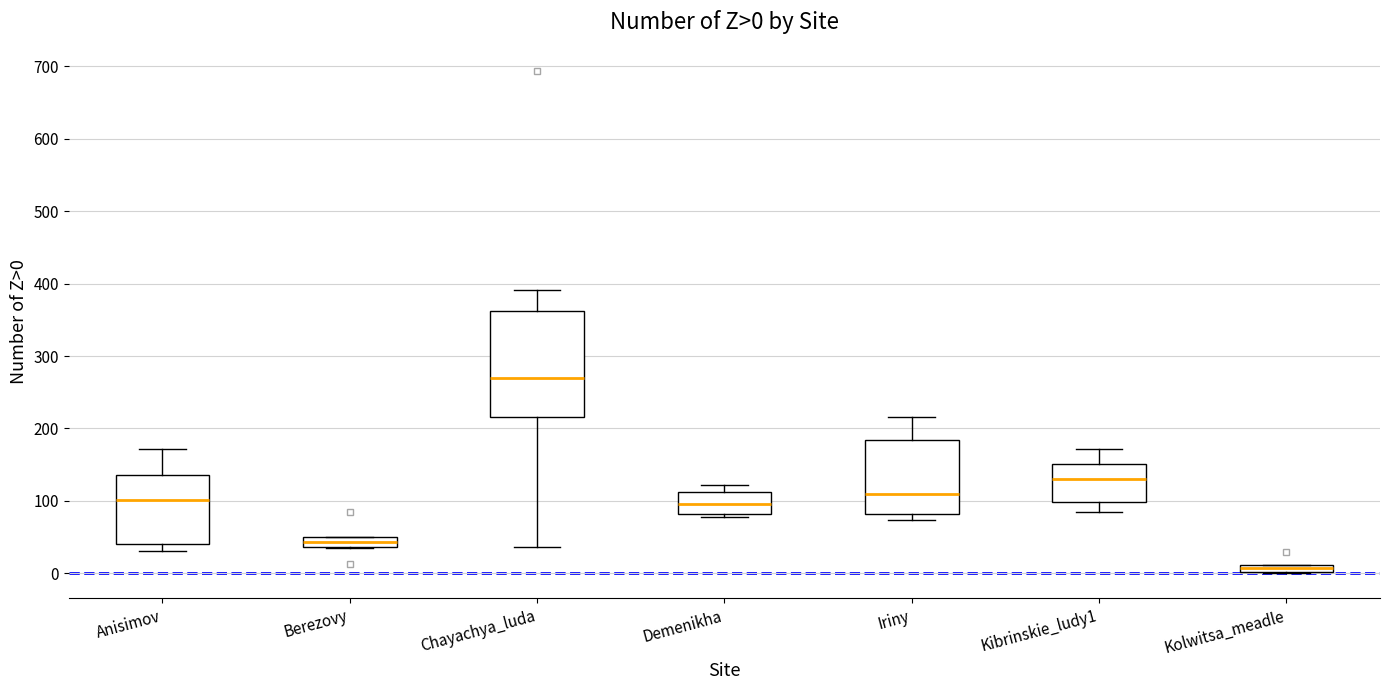

Comparing the boxes themselves (not the whiskers), which one is the tallest?

Chayachya_luda